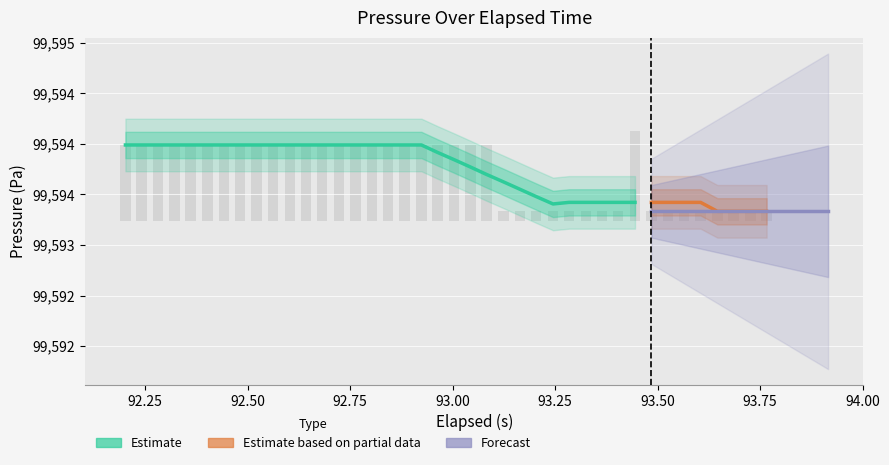

How many values are between 0 and 1?

40